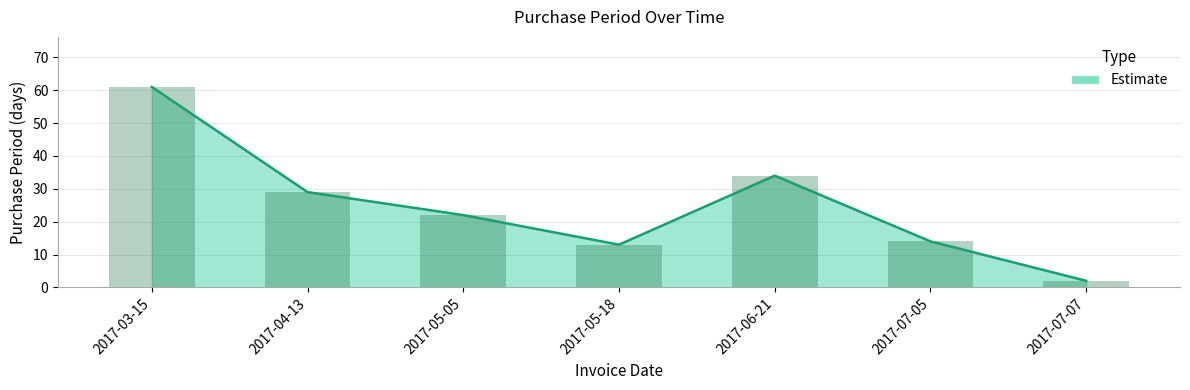

Where does the data first go above 22?

2017-03-15